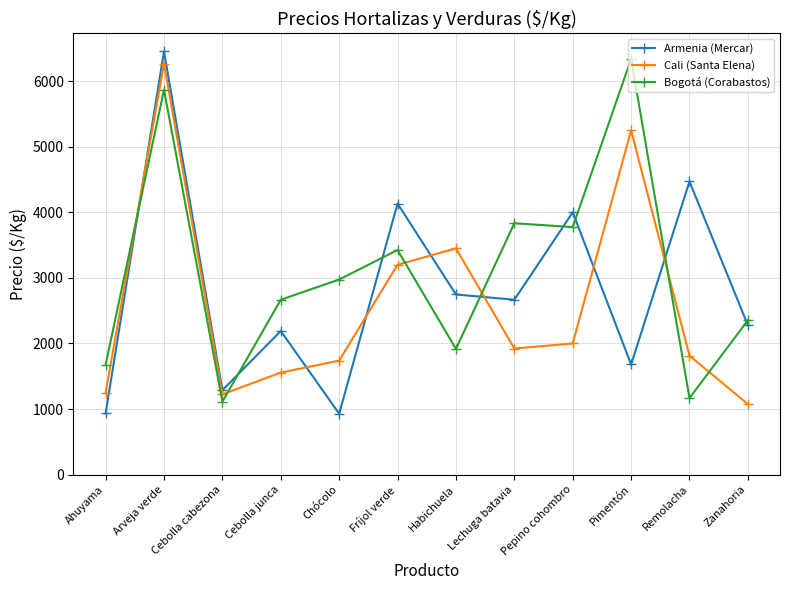

At how many categories does at least one series exceed 4190?

3